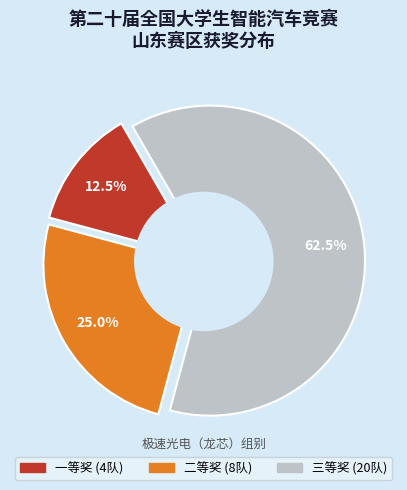

To the nearest percent, what portion does 二等奖 represent?

25%